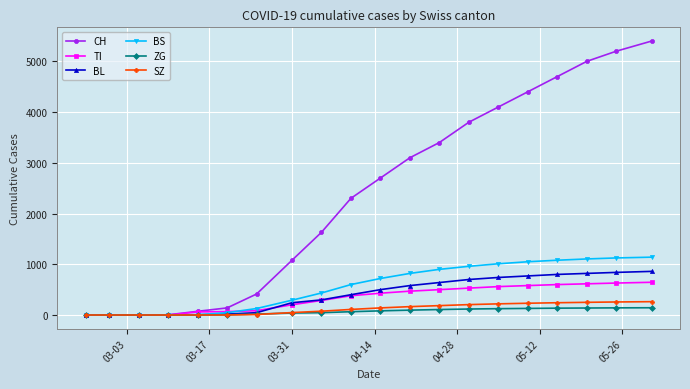

Which series has the largest range (max minus min)?

CH